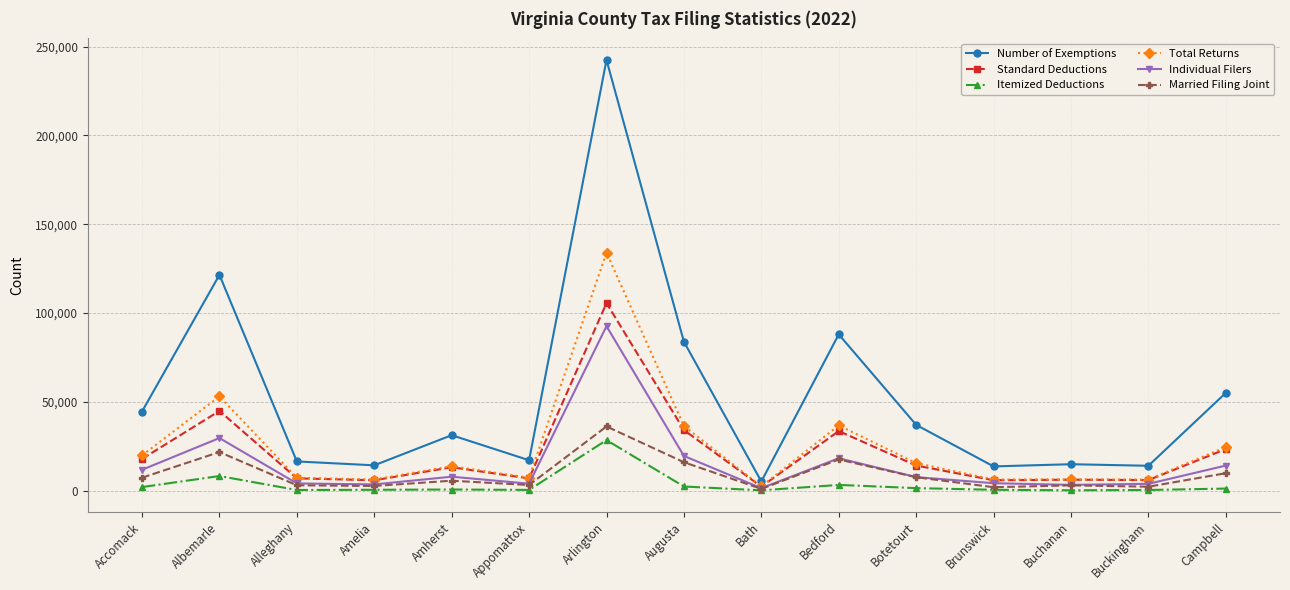

Which category has the highest value in the Total Returns series?

Arlington